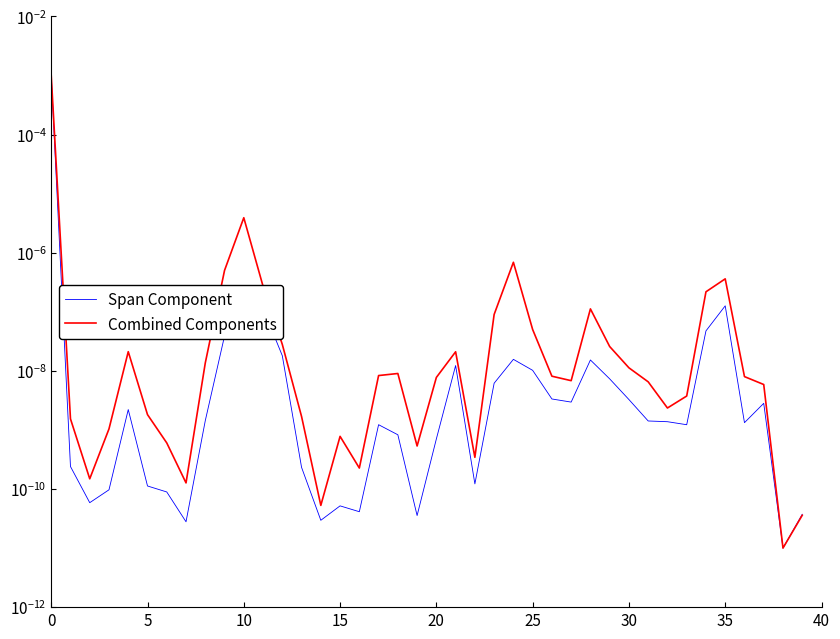

In Combined Components, how many points are lower than both neighbors (excluding endpoints)?

9